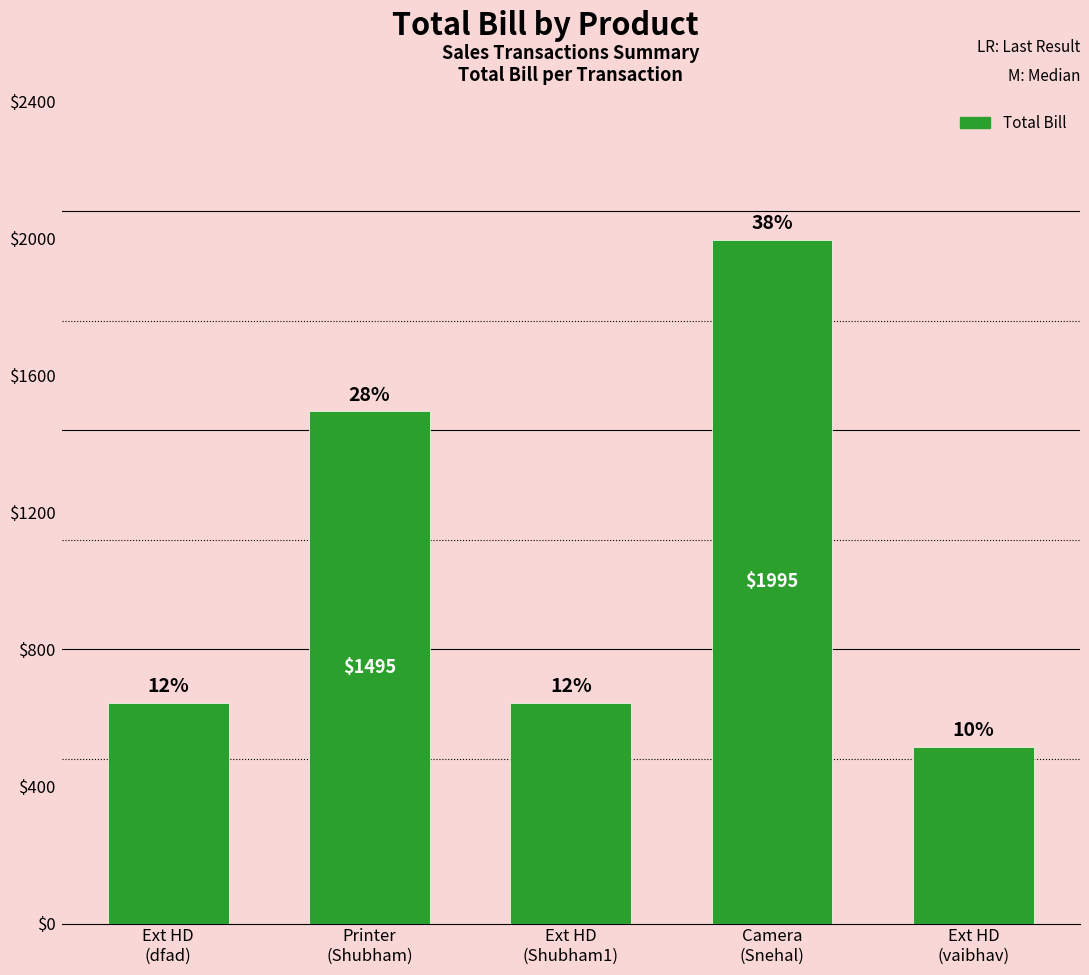

What is the label of the 3rd bar from the right?

Ext HD
(Shubham1)